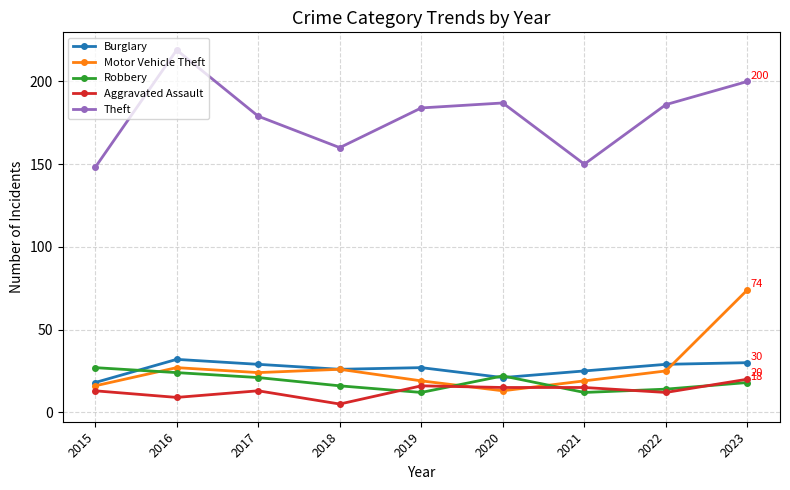

What is the minimum value shown in the chart?

5